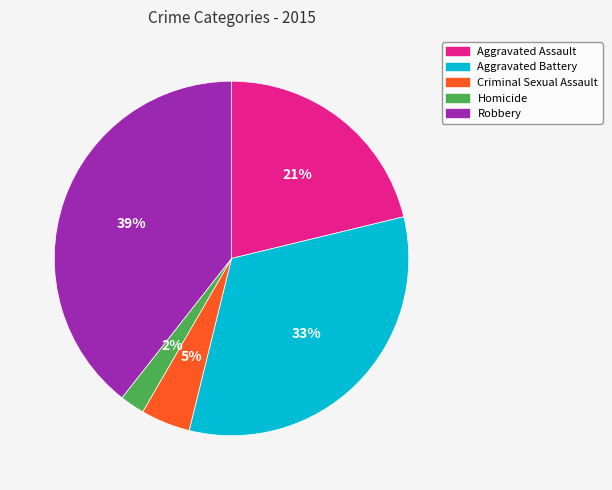

Count the number of slices in the pie.

5